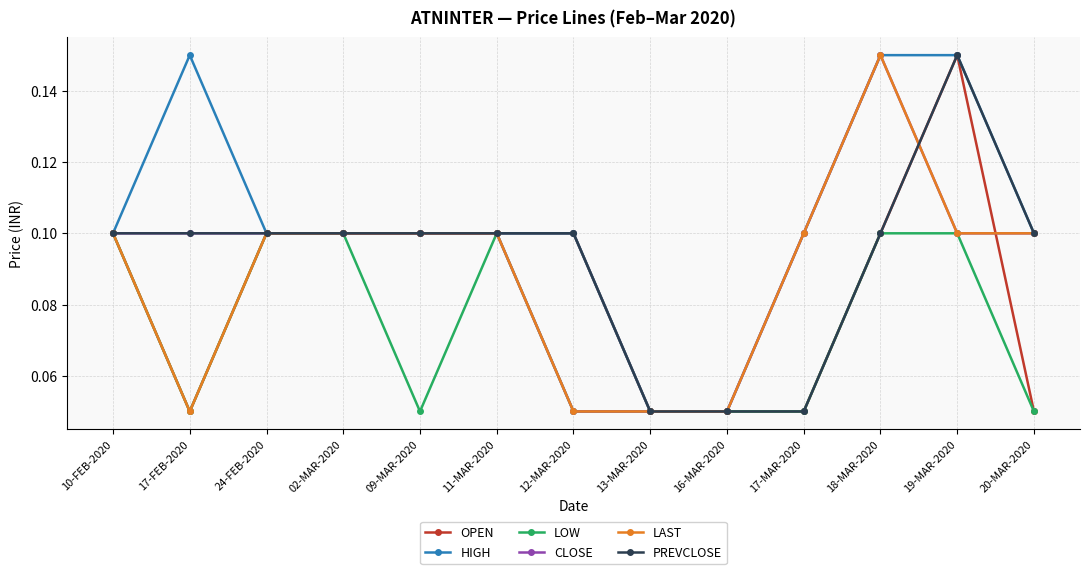

The value of LOW at 02-MAR-2020 is 0.1. True or false?

True